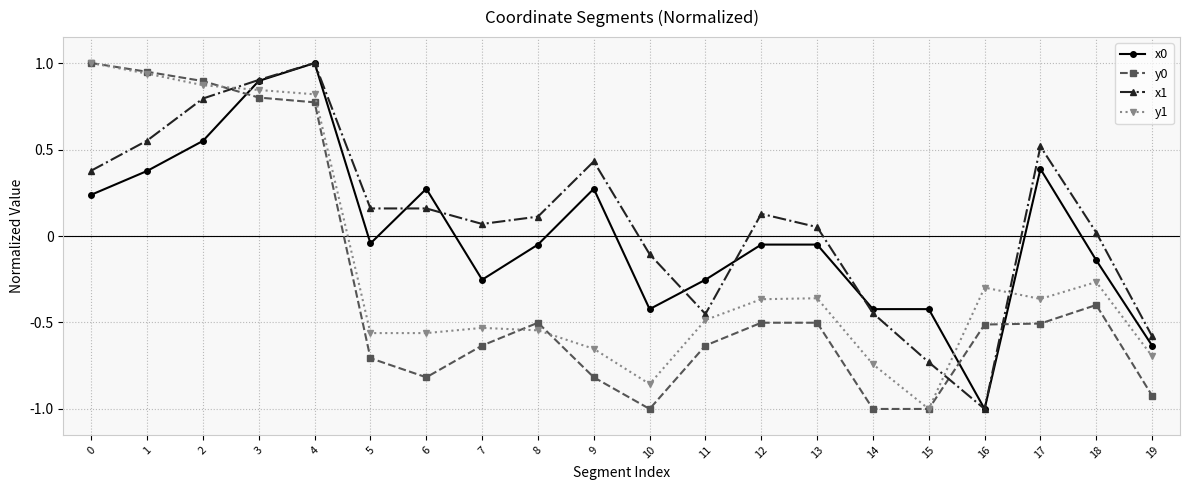

Between 13 and 16, which series saw the biggest shift?

x1